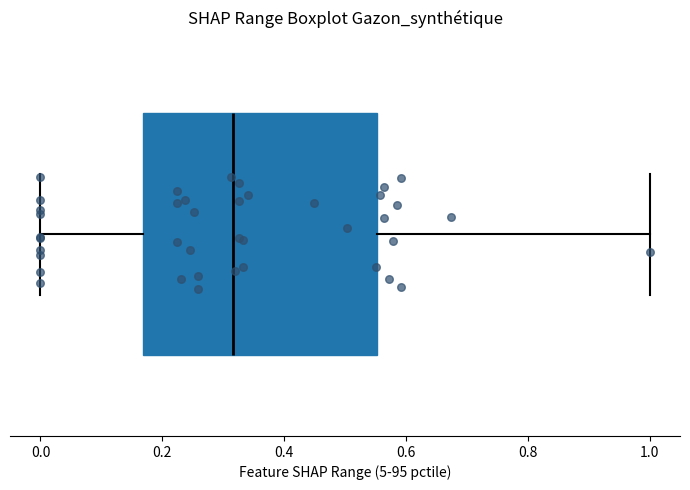

Transcribe this box plot: give where the median line is, the range the box spans, and where the two whiskers end, as read against the x-axis. The values are not printed on the chart, so give them approximately, as read against the axis.

median 0.32, box 0.16 to 0.56, whiskers 0.00 to 1.00